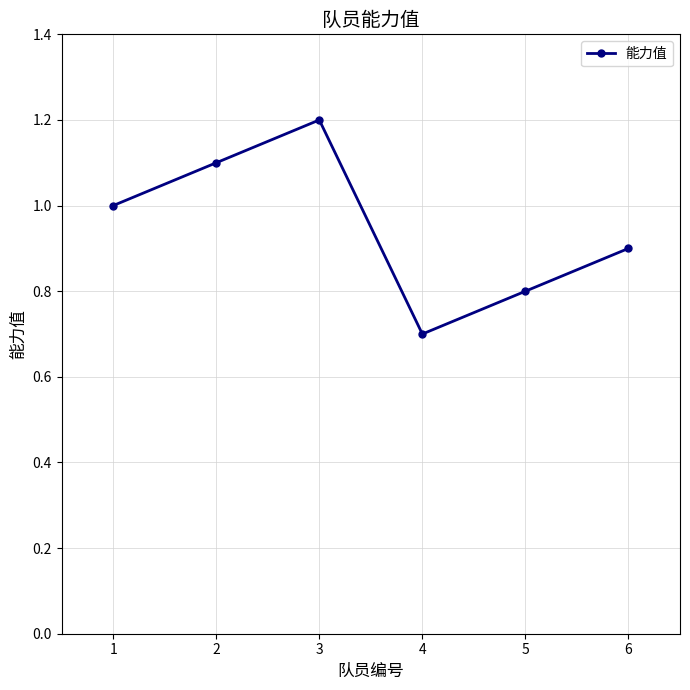

List the labels in order of value, smallest first.

4, 5, 6, 1, 2, 3